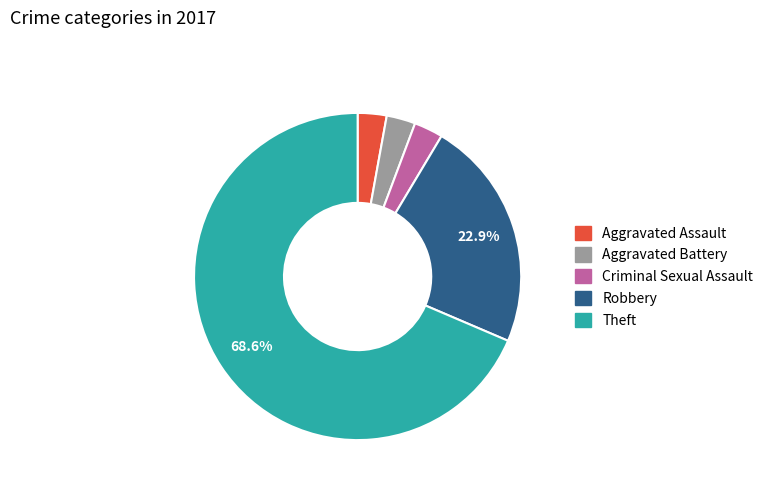

Does Aggravated Assault represent more than half of the total?

No